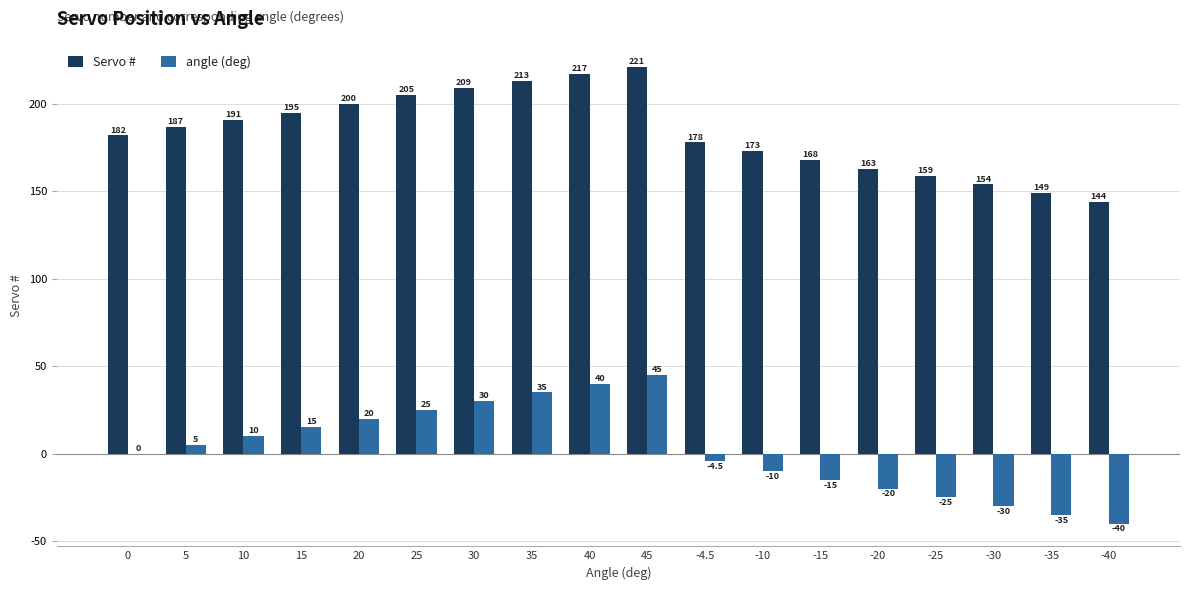

The angle (deg) series shows 11.2 at 35. True or false?

False